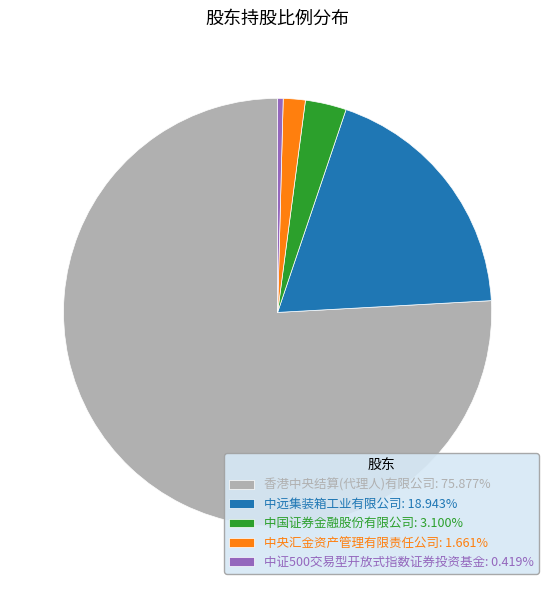

Does 香港中央结算(代理人)有限公司 represent more than half of the total?

Yes